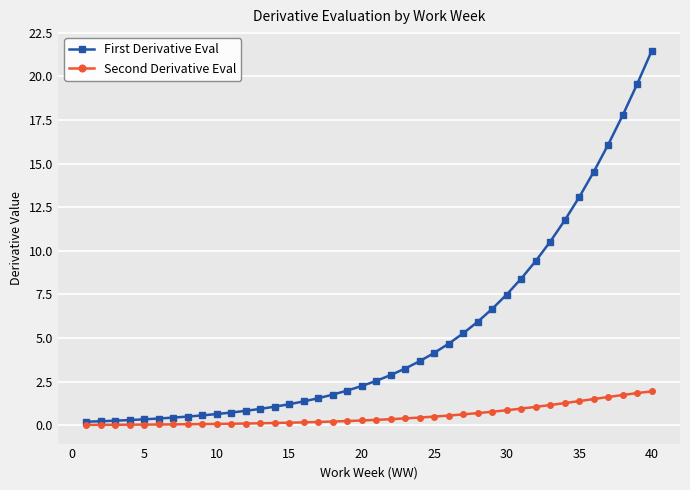

Which series has the largest range (max minus min)?

First Derivative Eval